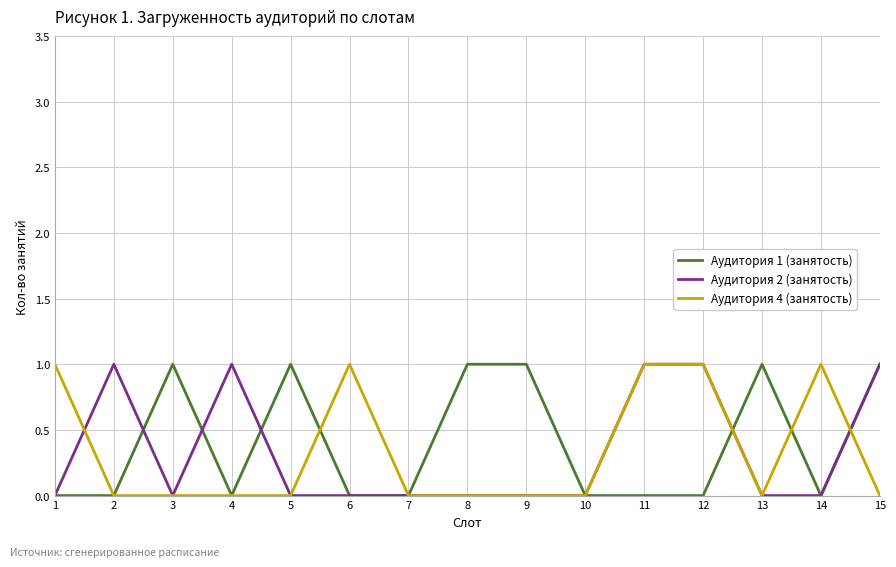

True or false: Аудитория 2 (занятость) has more than 0 points higher than both neighbors.

True